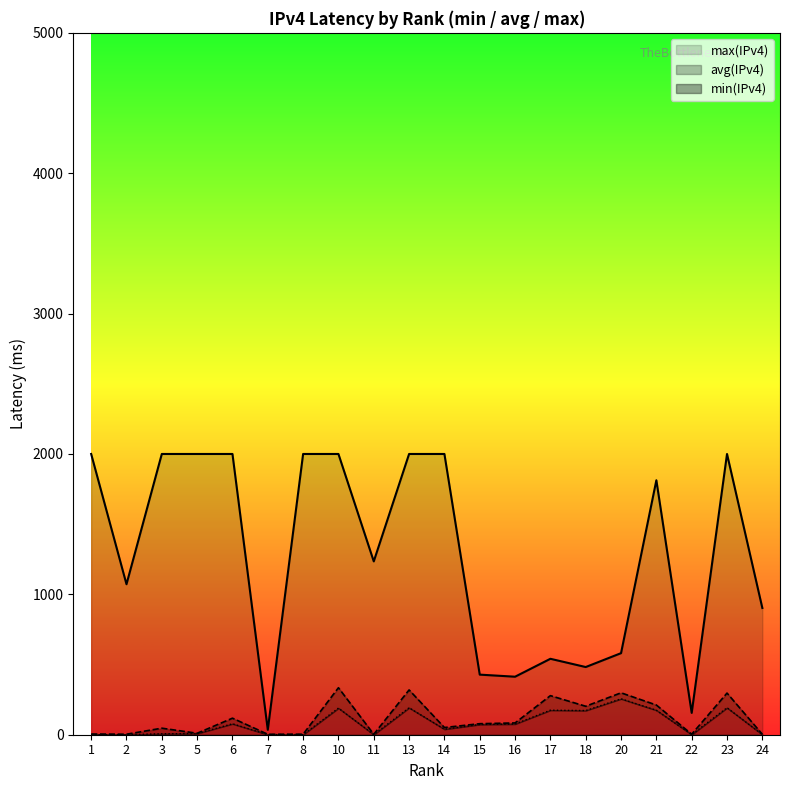

True or false: avg(IPv4) and min(IPv4) intersect in this chart.

False